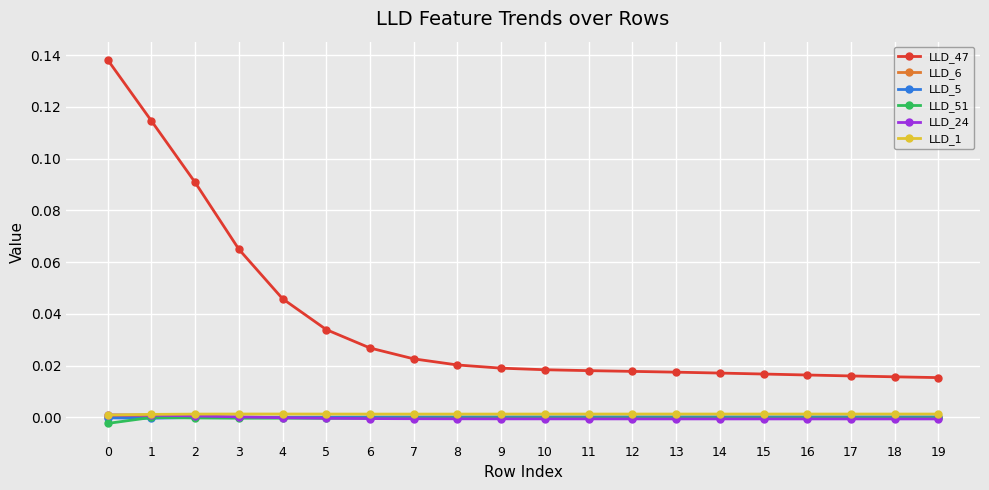

Is the value of LLD_47 at 15 greater than the value of LLD_6 at 19?

Yes